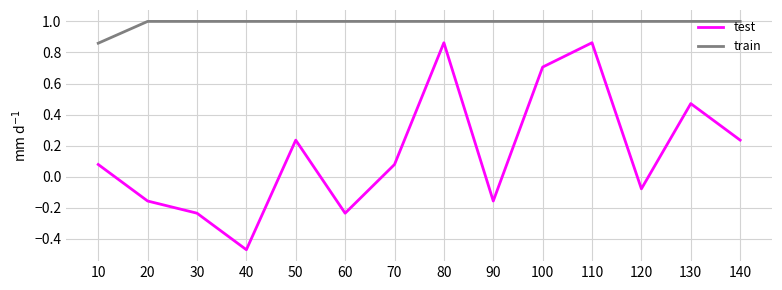

List the series in order of their peak value, highest first.

train, test